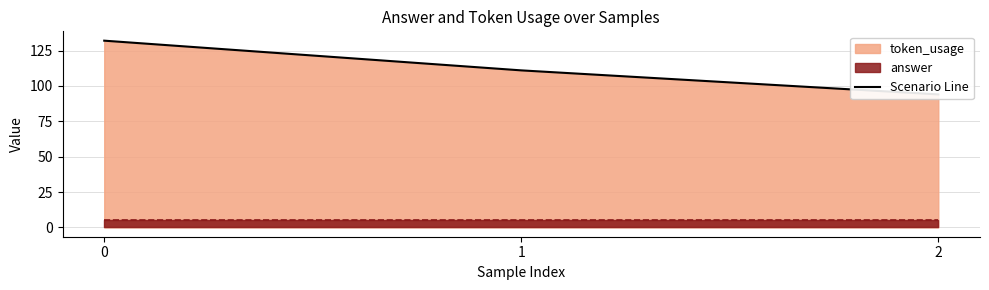

Where is the data nearest to the value 113?

1